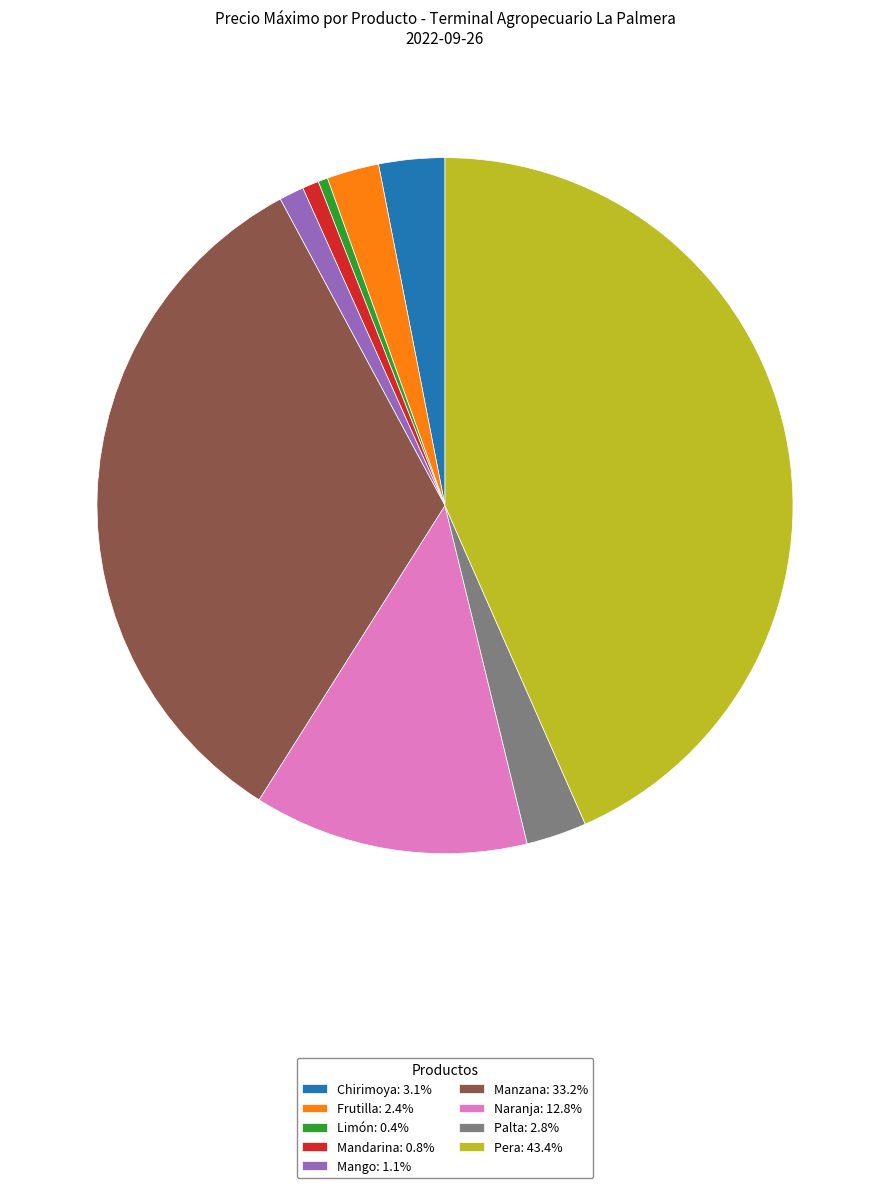

Which slice is the largest?

Pera